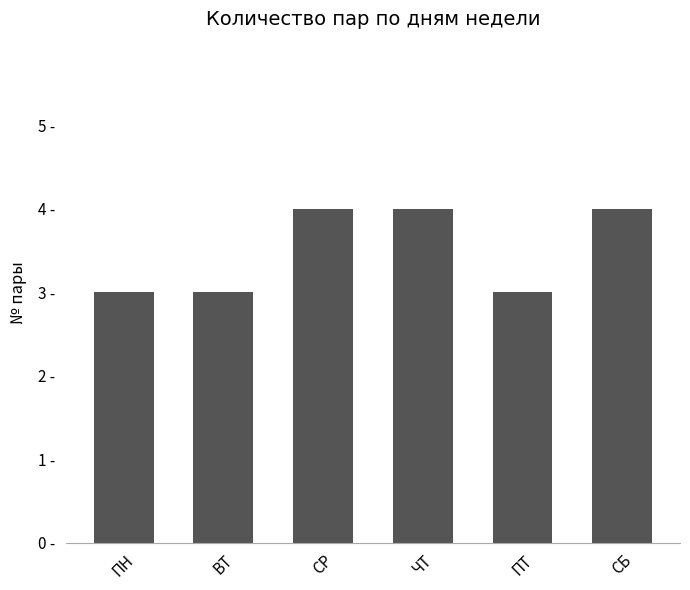

Does the chart contain any negative values?

No